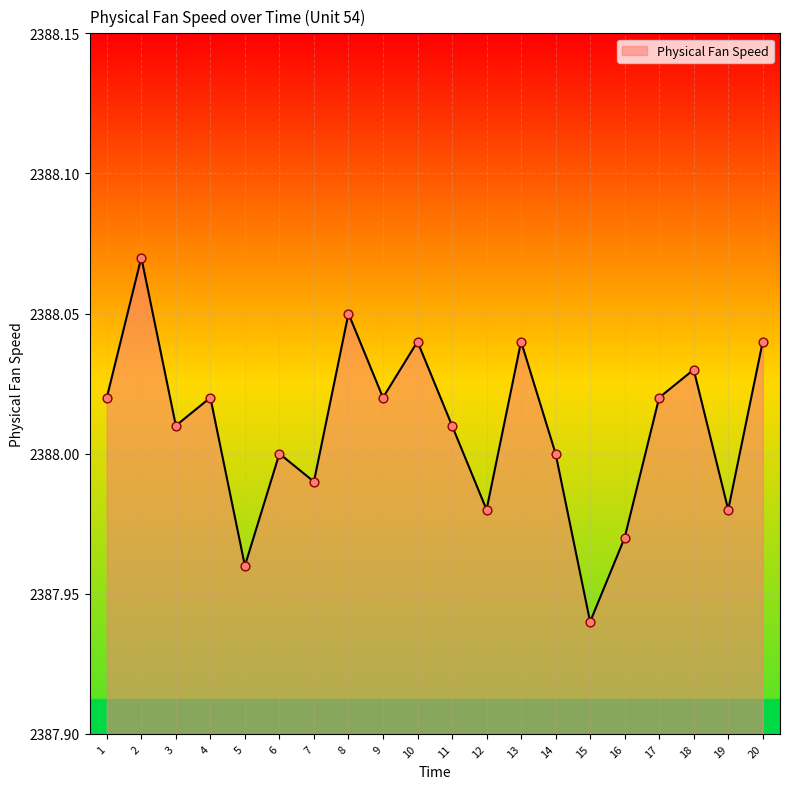

Between 5 and 7, which is larger?

7